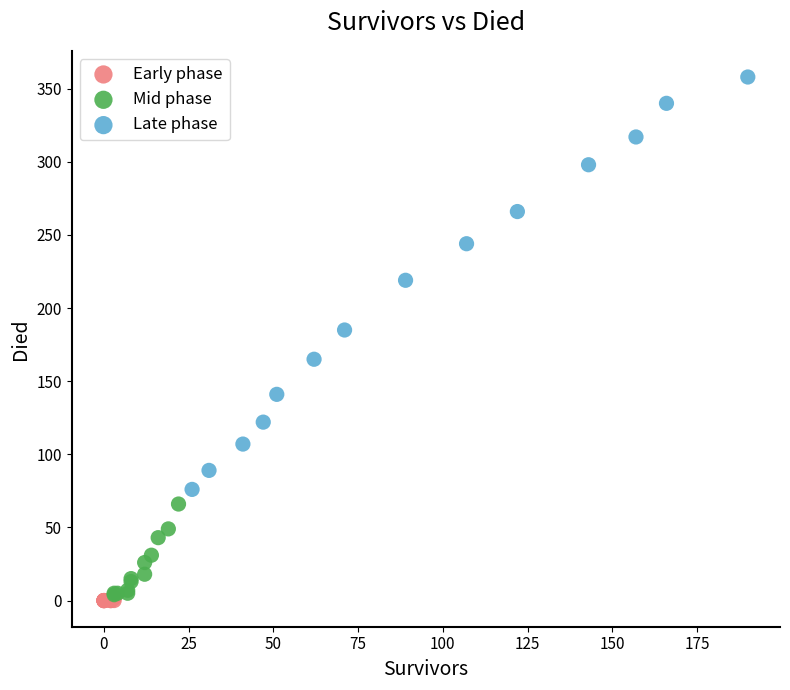

Which series contains the highest Y value?

Late phase